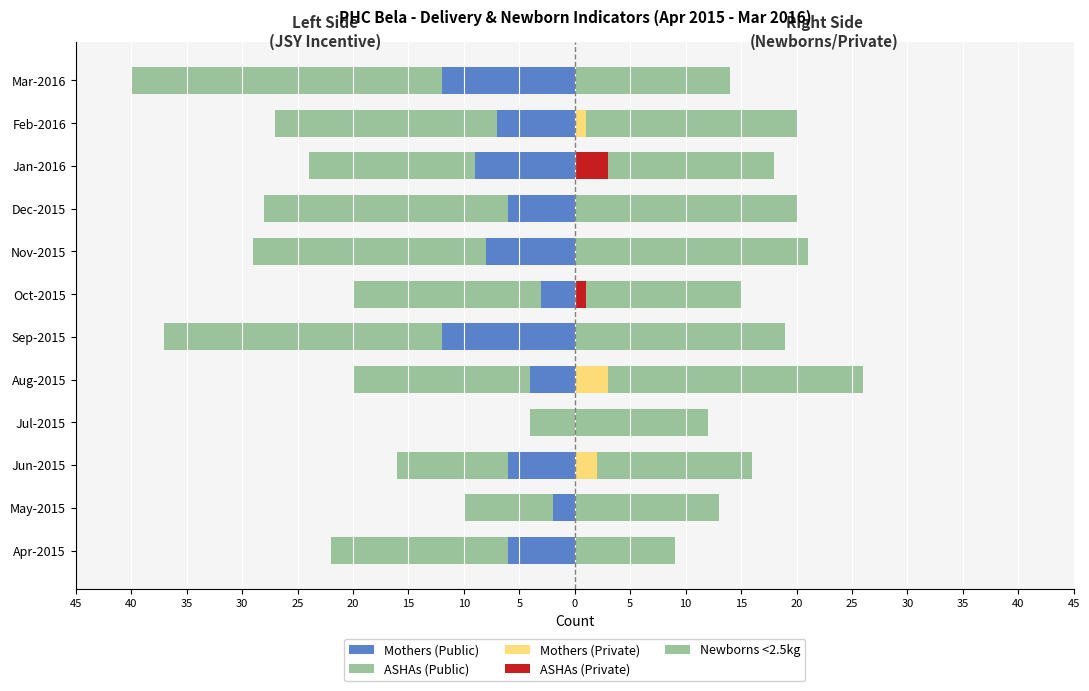

What is the minimum value shown in the chart?

-28